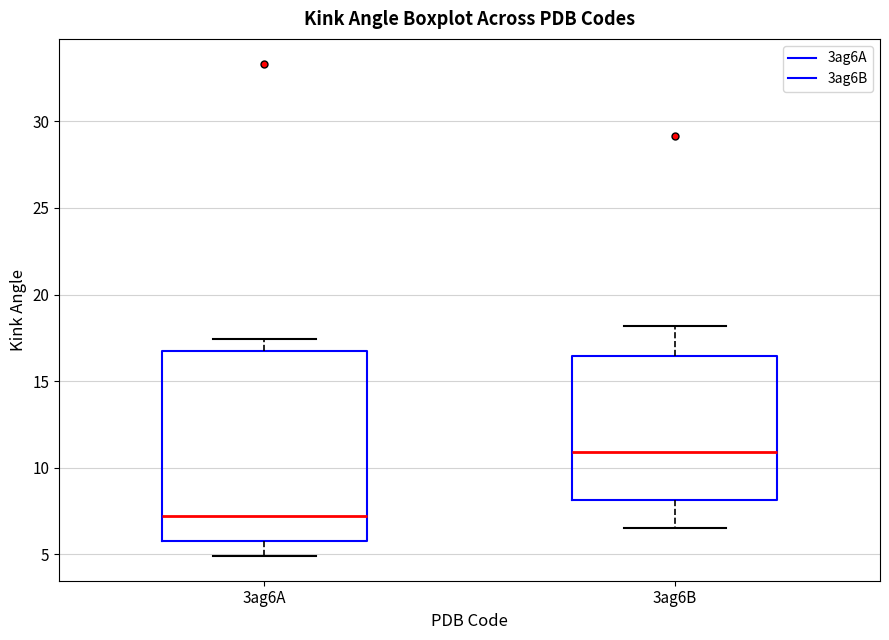

Which box's median line is the highest?

3ag6B